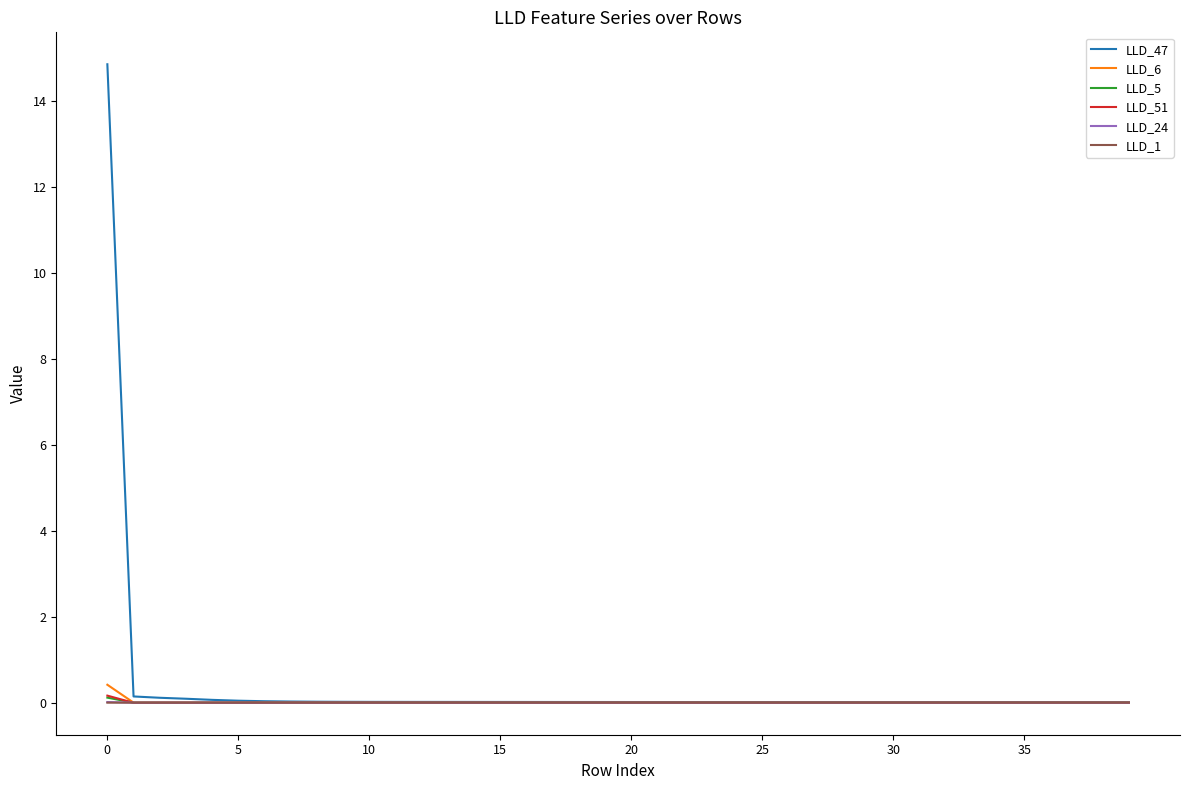

Which series has the largest range (max minus min)?

LLD_47